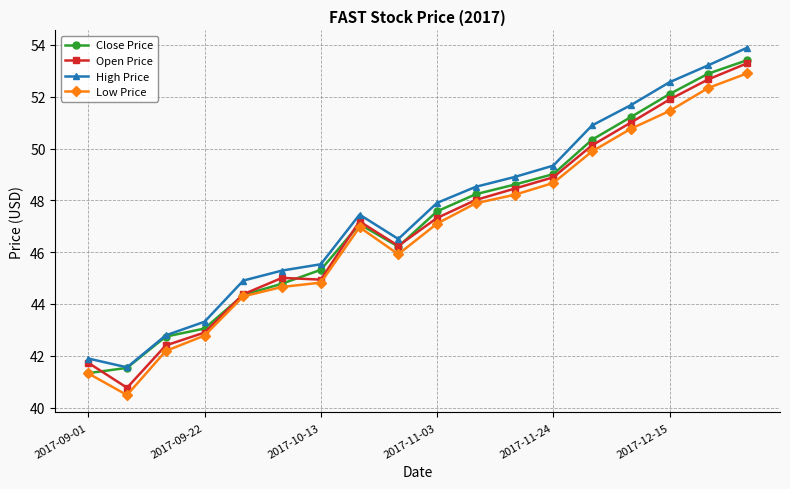

At how many categories does at least one series exceed 41?

18